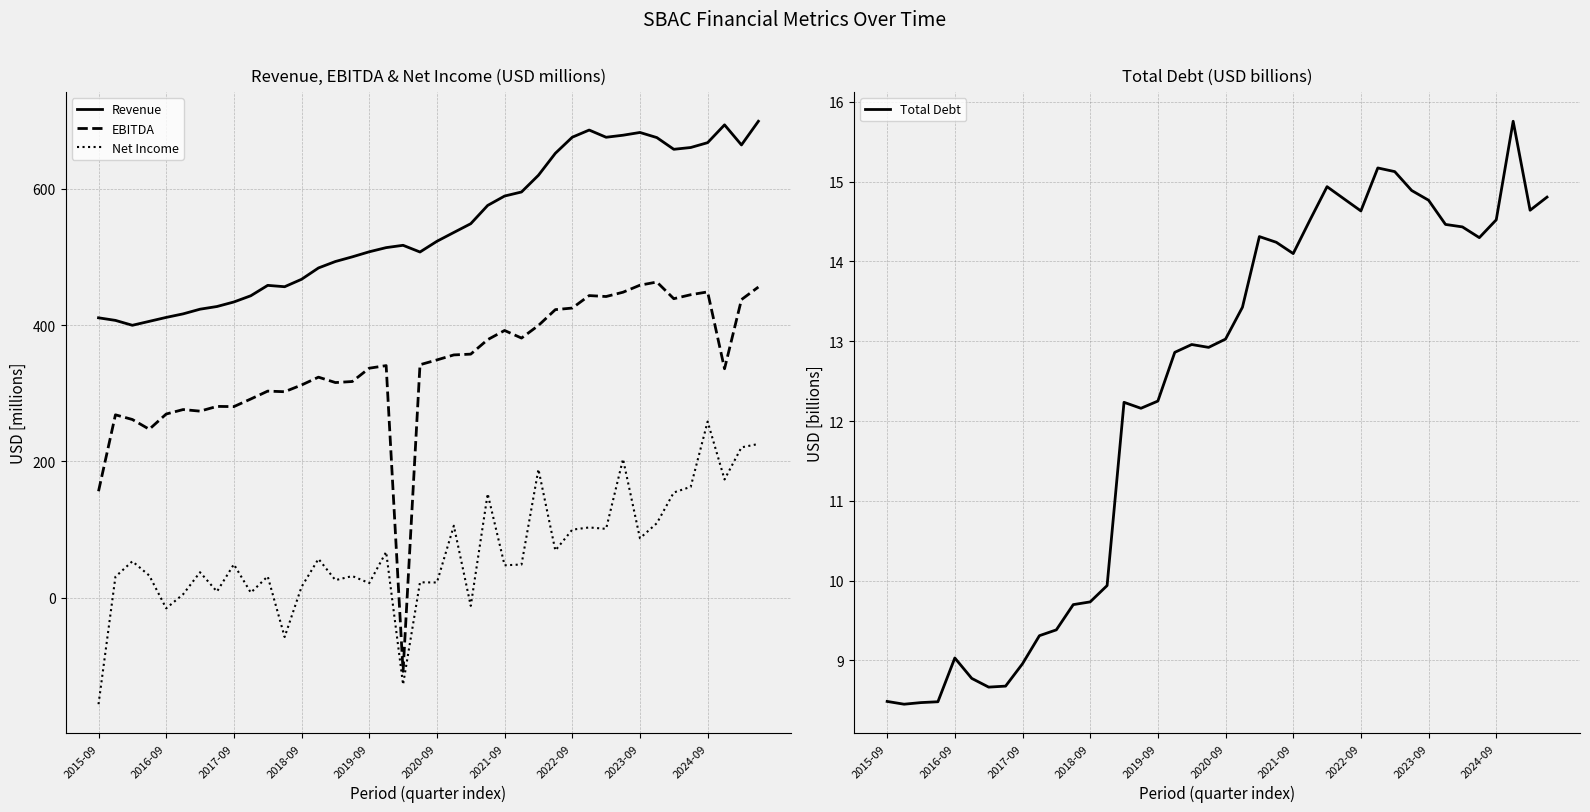

Rank the series by their maximum value, from lowest to highest.

Total Debt, Net Income, EBITDA, Revenue